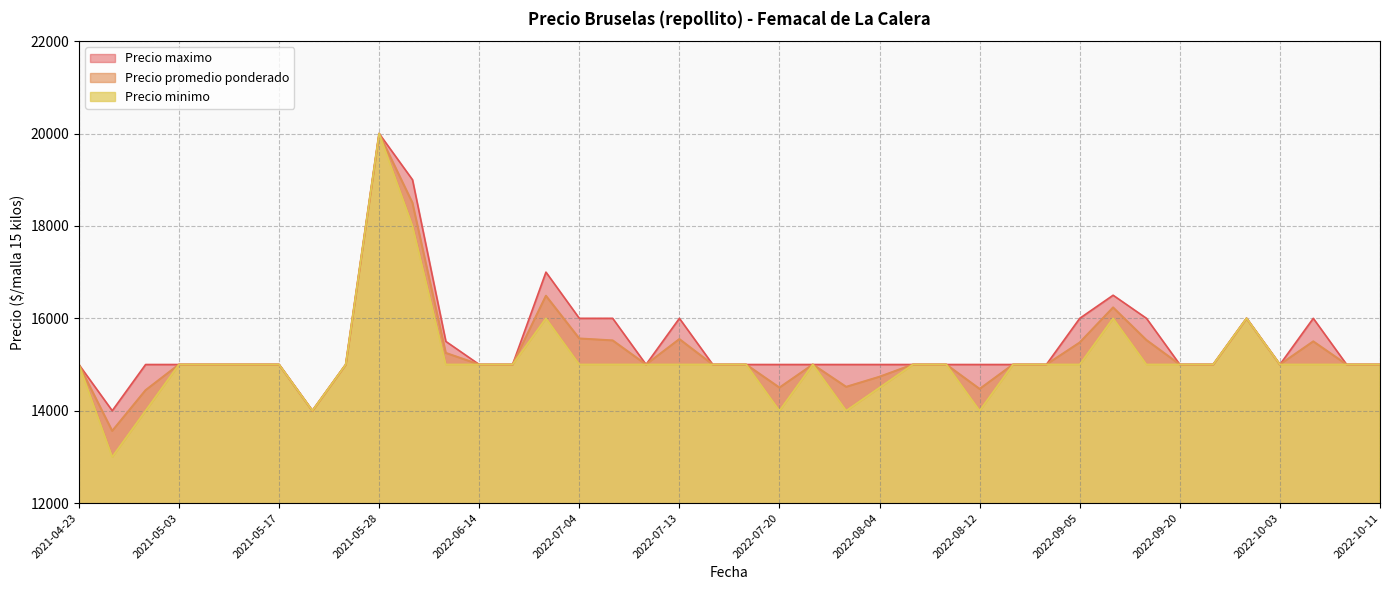

Is it true that Precio minimo equals 15000 at 2022-09-13?

True